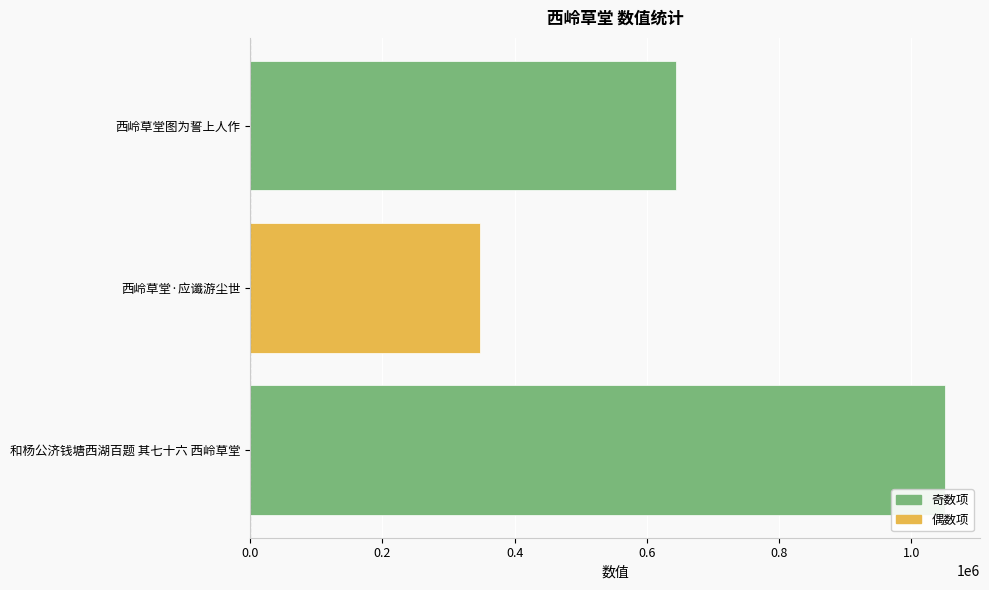

Reading bottom to top, transcribe all the data shown in this chart.

1051121	348077	644364